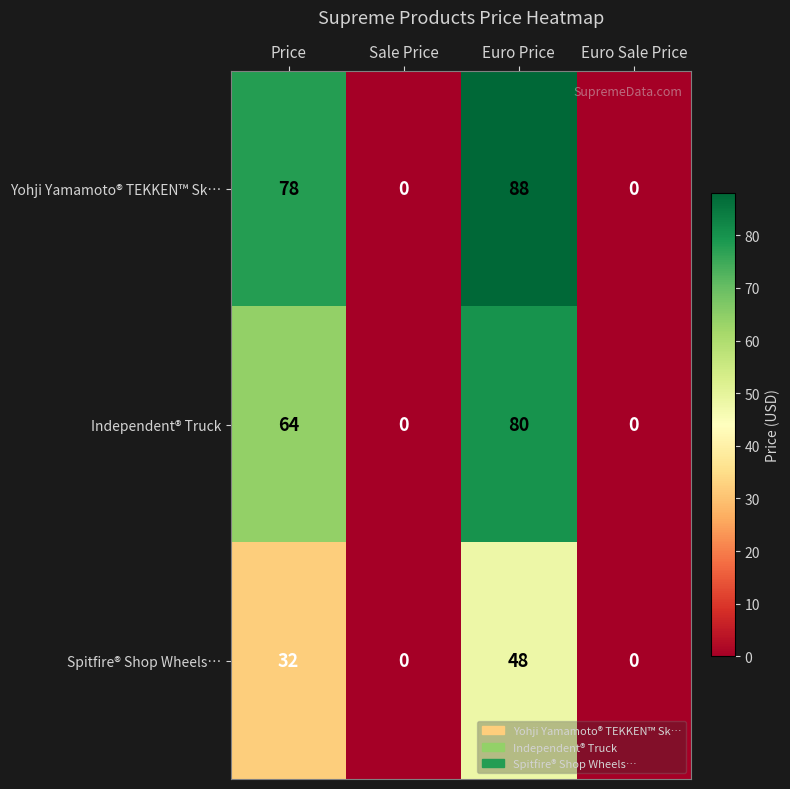

The value of Spitfire® Shop Wheels… at Price is 32. True or false?

True